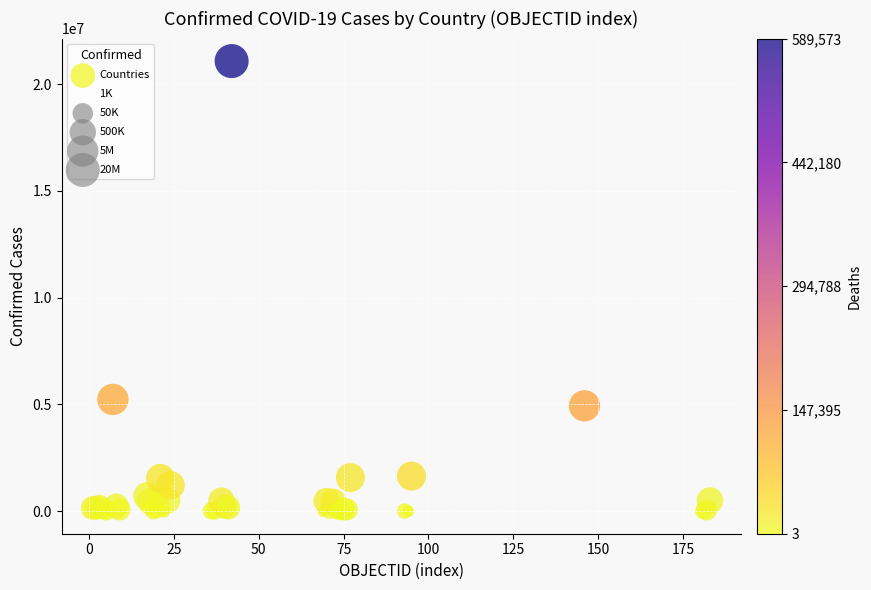

What Y value in the scatter plot is closest to 10541408?

5237159